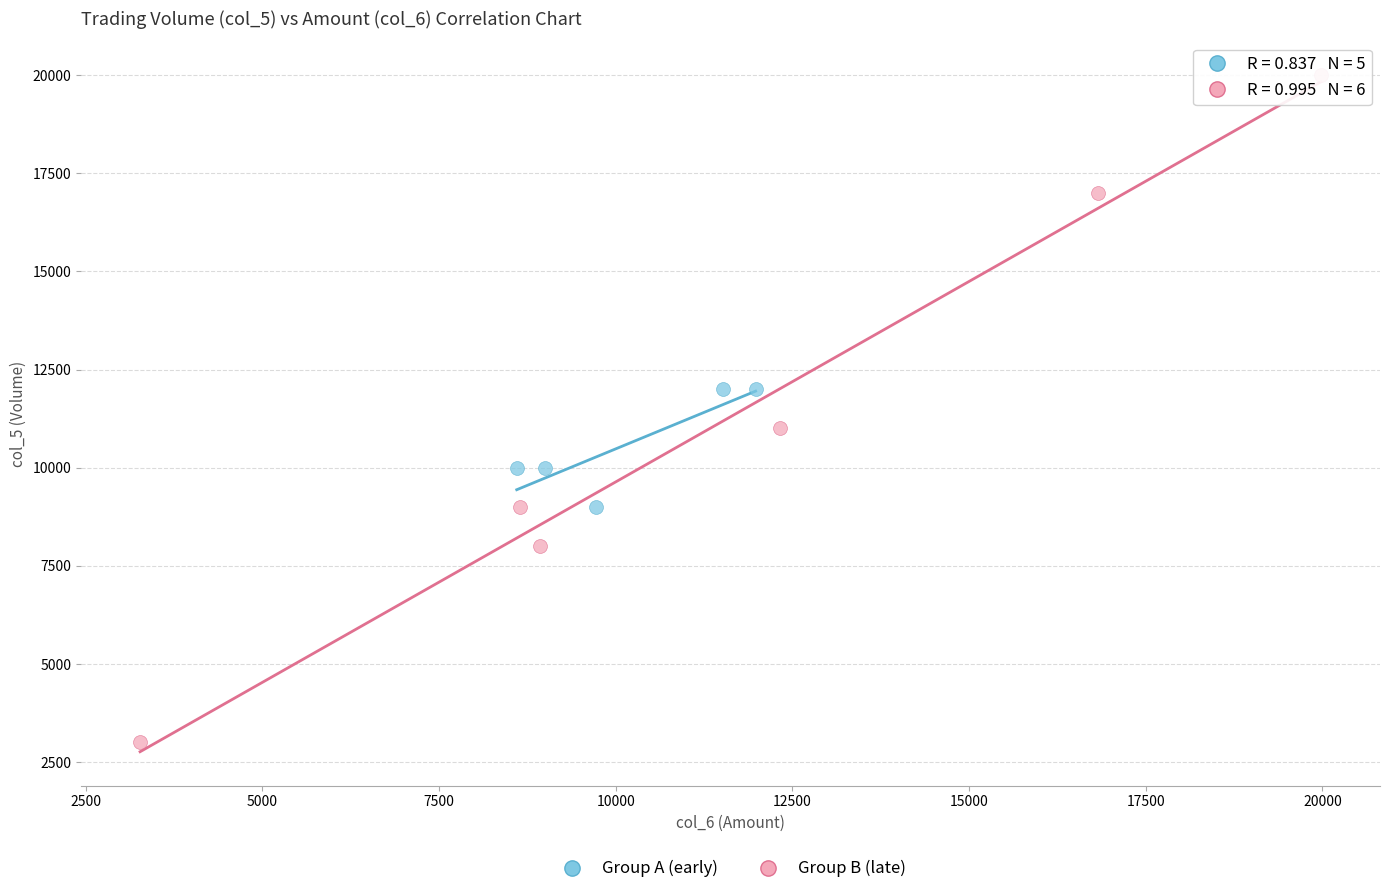

Which series contains the lowest Y value?

Group B (late)